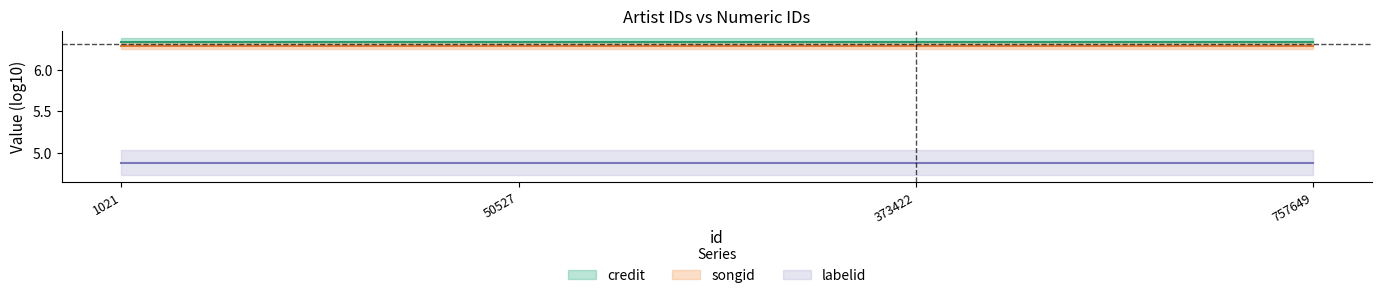

At which category is the sum across all series the highest?

1021